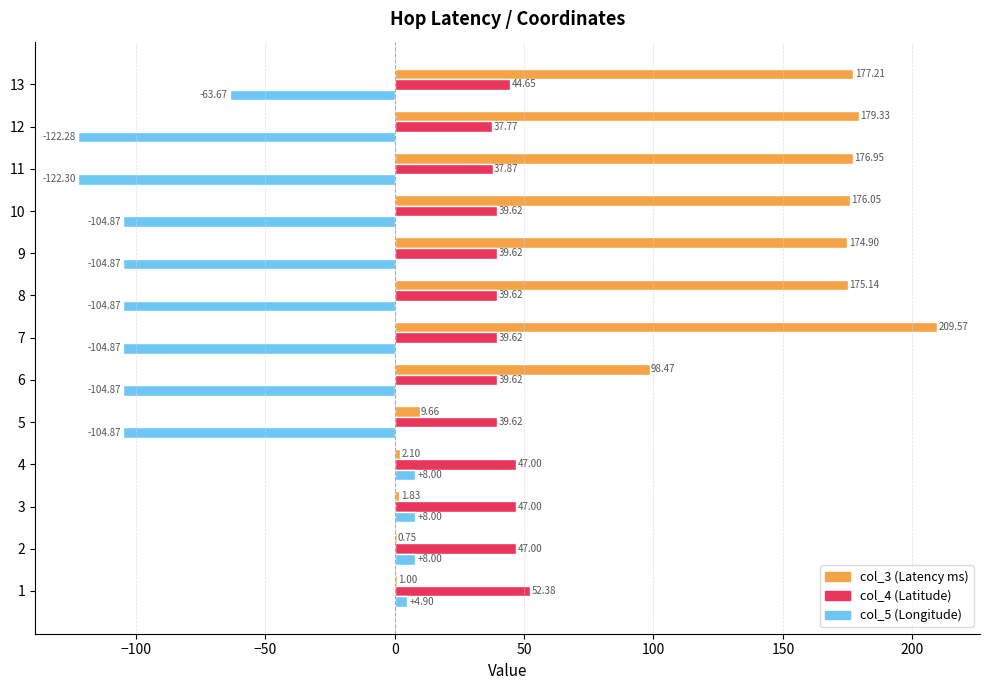

What is the total value across all series at 10?

110.8